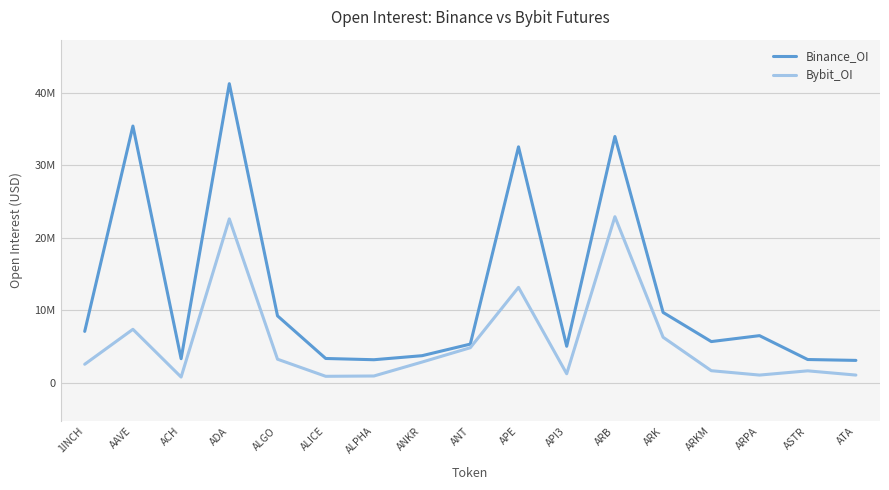

List the series in order of their overall mean, highest first.

Binance_OI, Bybit_OI